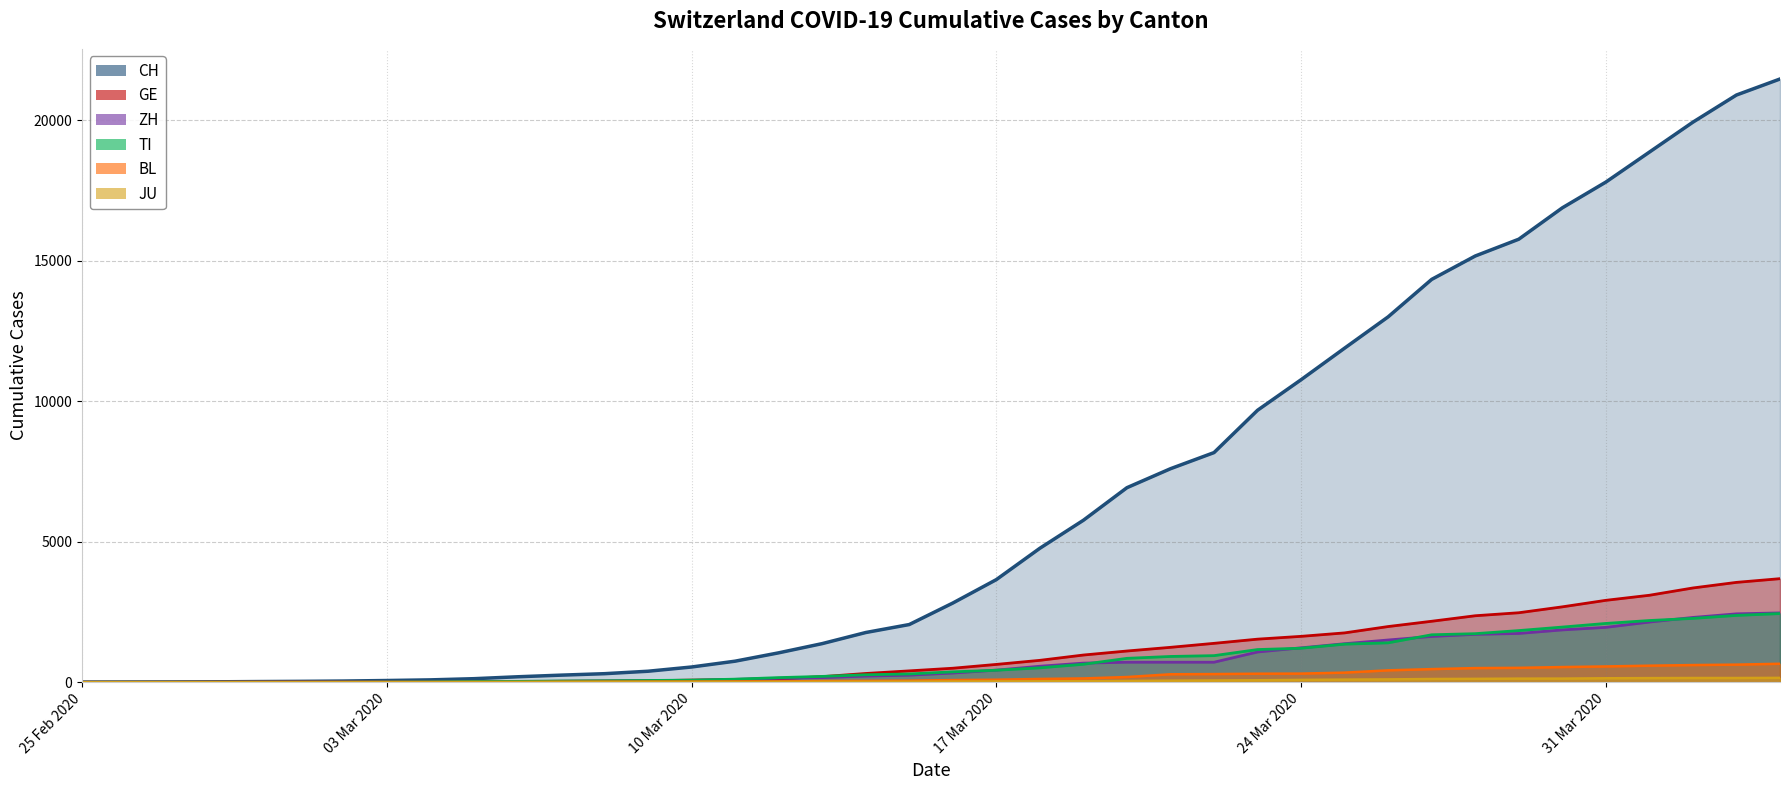

What is the spread (max minus min) of values at 2020-02-28?

12